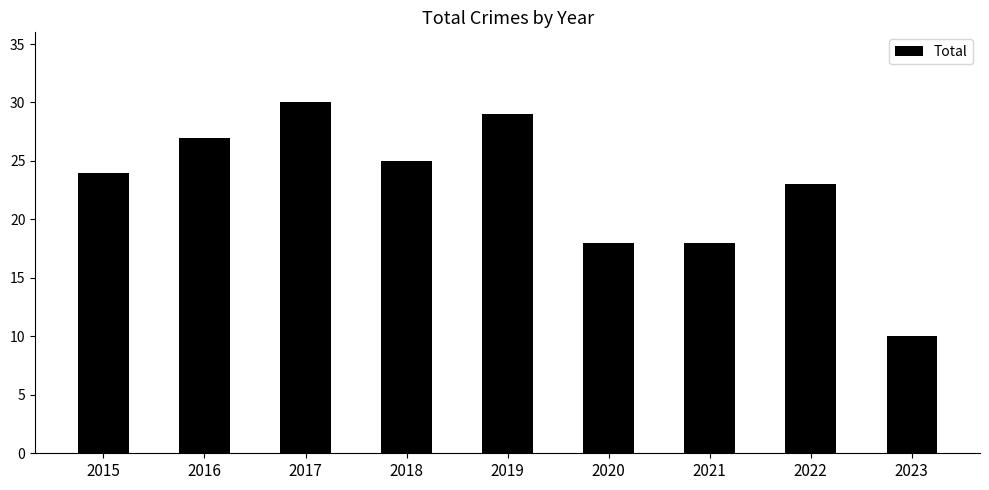

The chart shows a value of 25 at 2018. True or false?

True